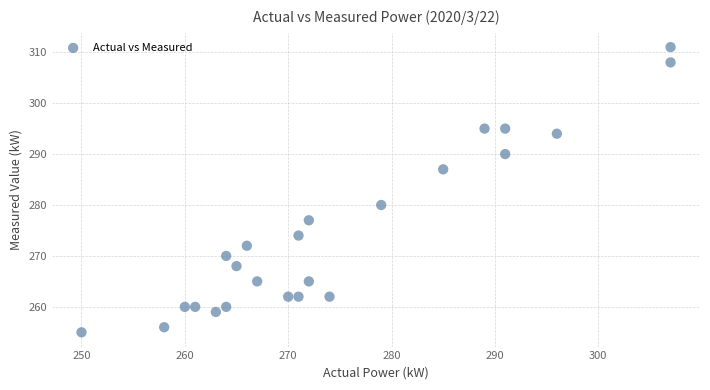

What is the range of X values (max minus min)?

57